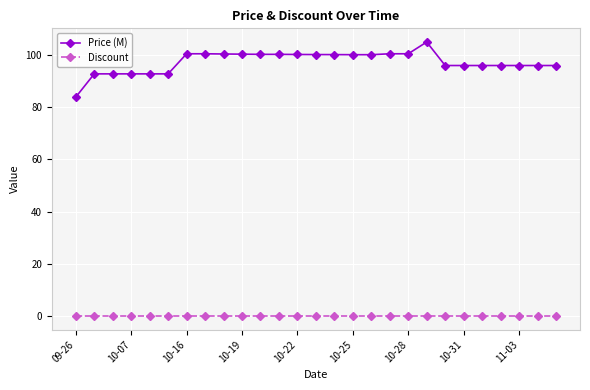

True or false: Discount and Price (M) cross at least once.

False